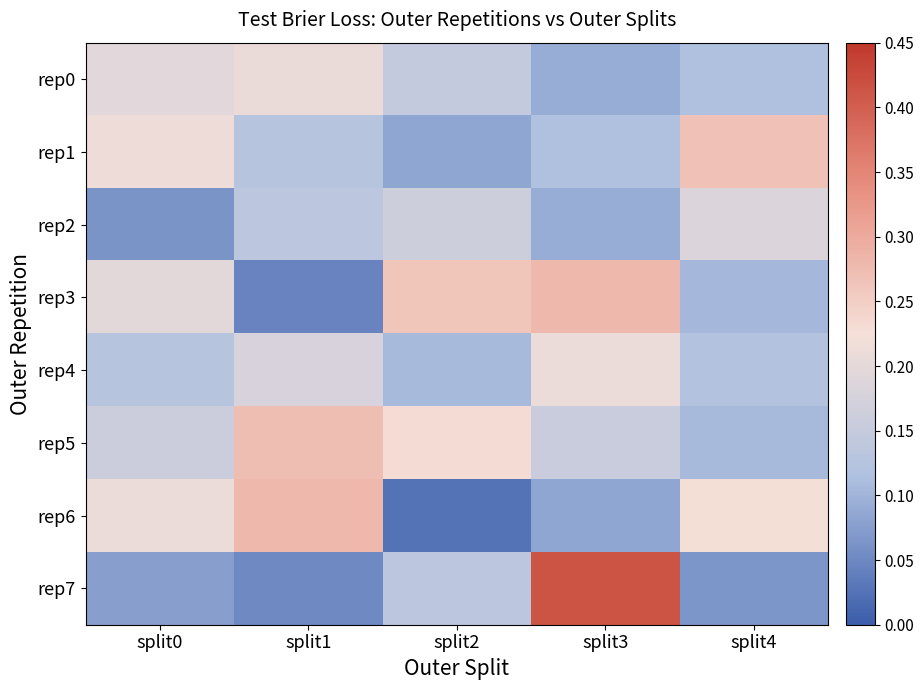

Which series has the largest total across all categories?

rep5